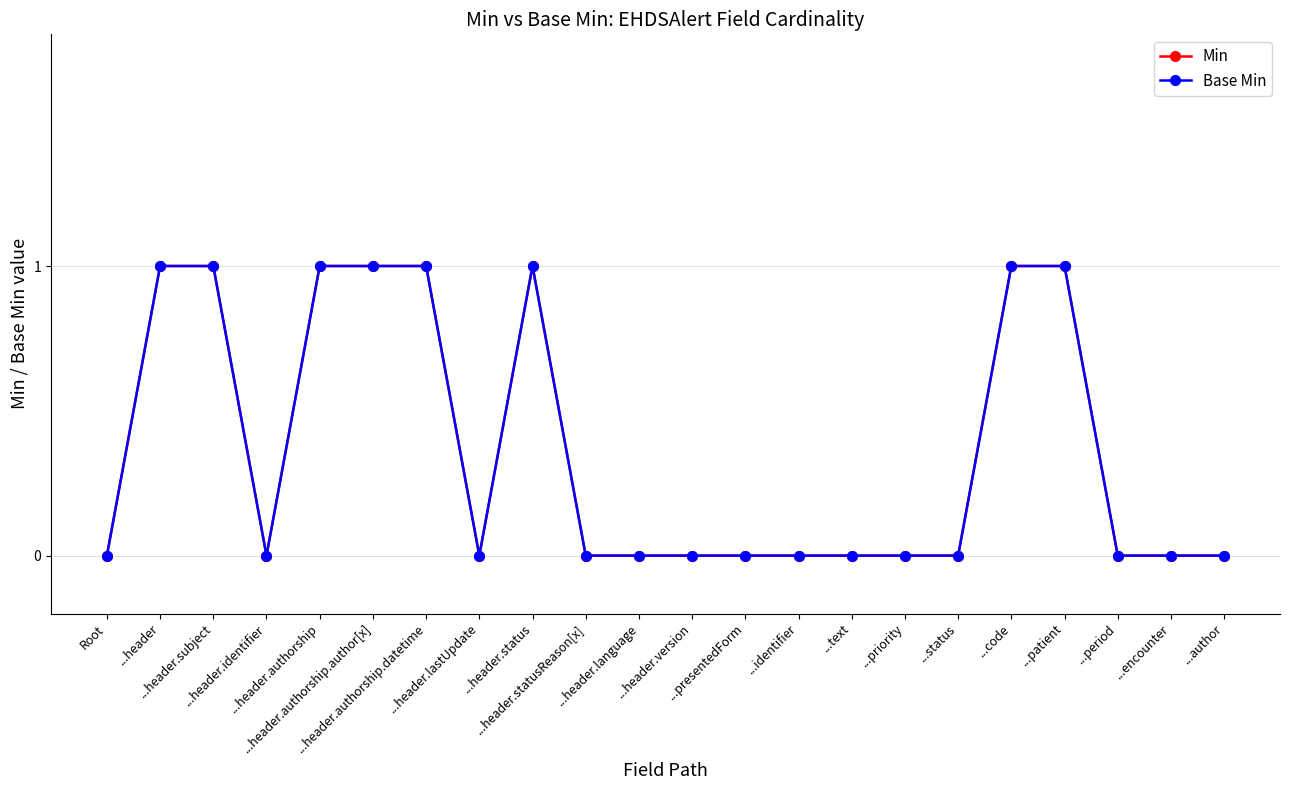

True or false: Min has more than 2 interior local peaks.

False